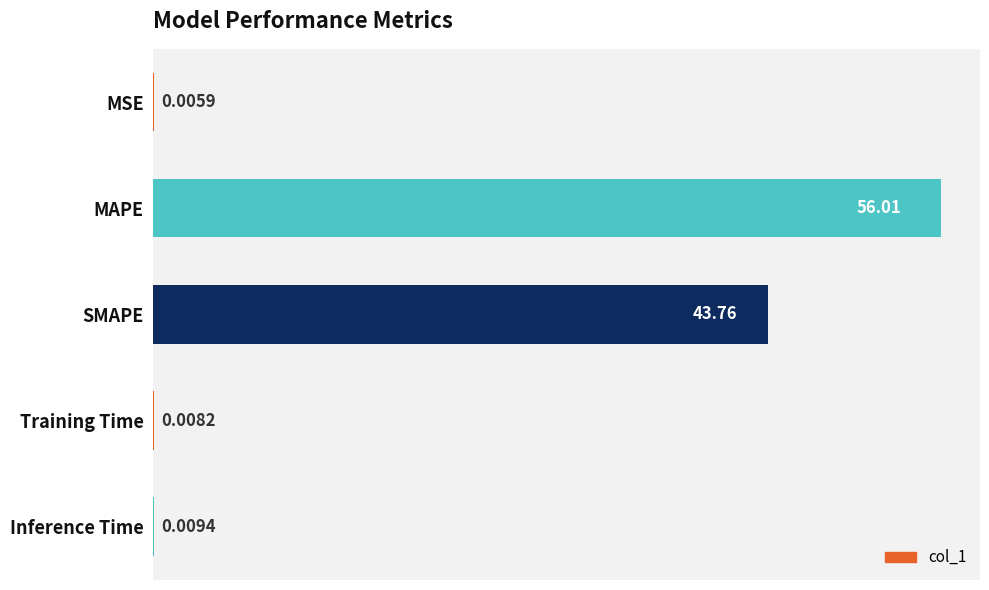

What is the maximum value shown in the chart?

56.0